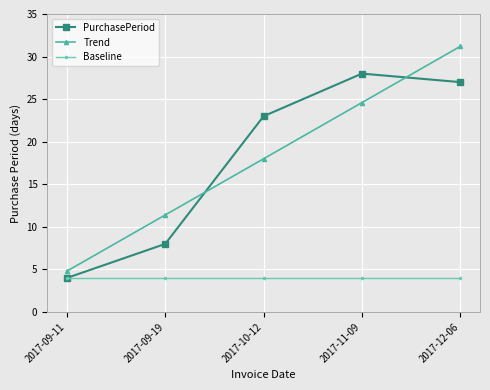

What is the label of the 3rd point from the right?

2017-10-12